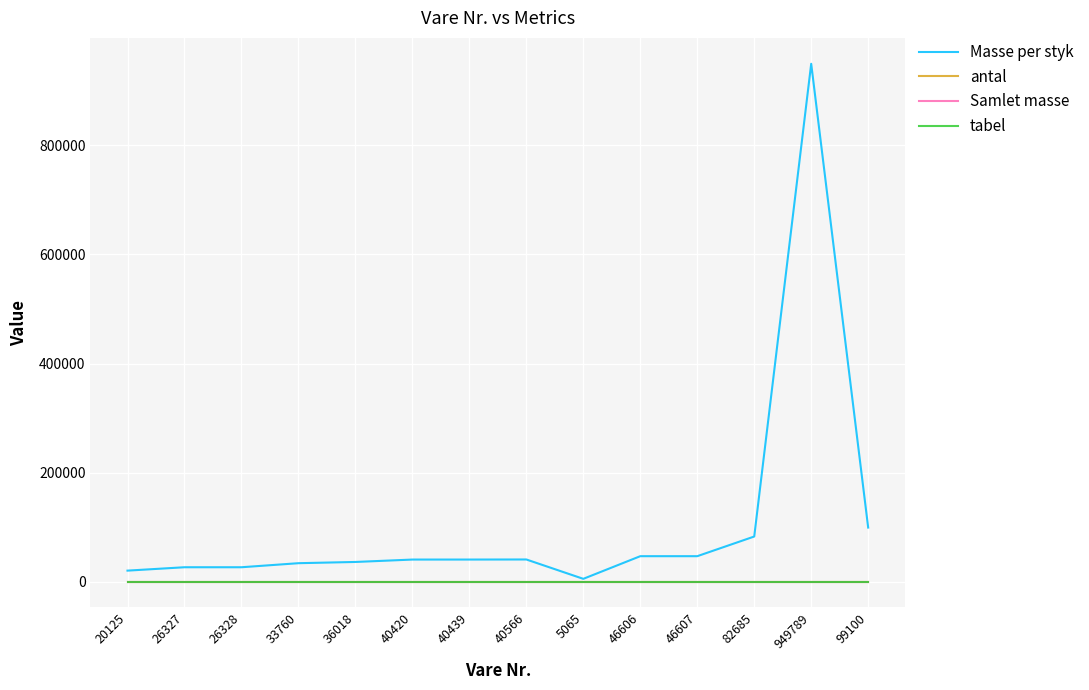

Is this an area chart (filled region under the line)?

No